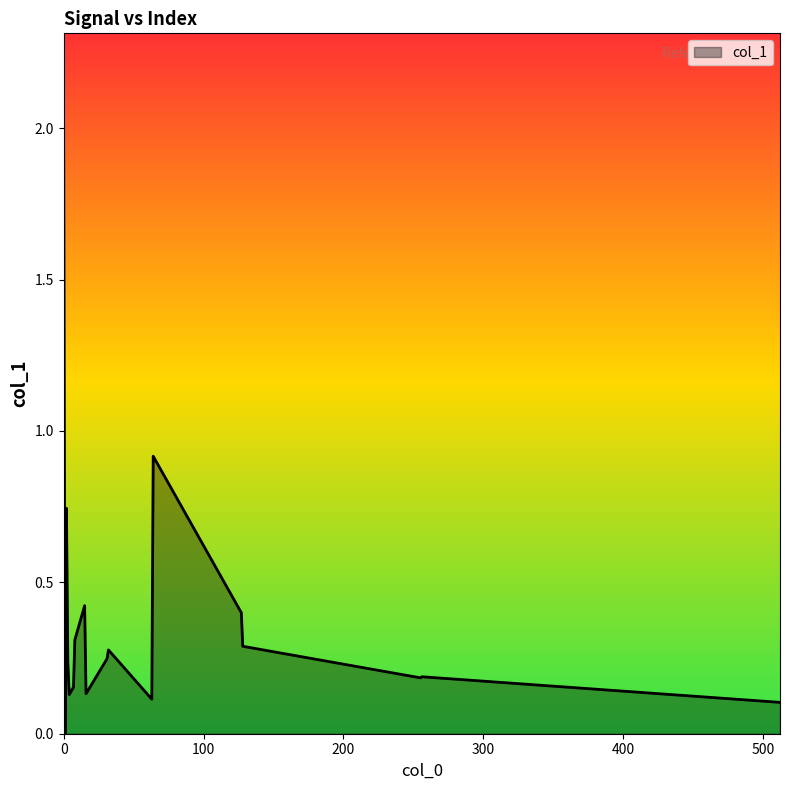

What is the maximum value shown in the chart?

2.0